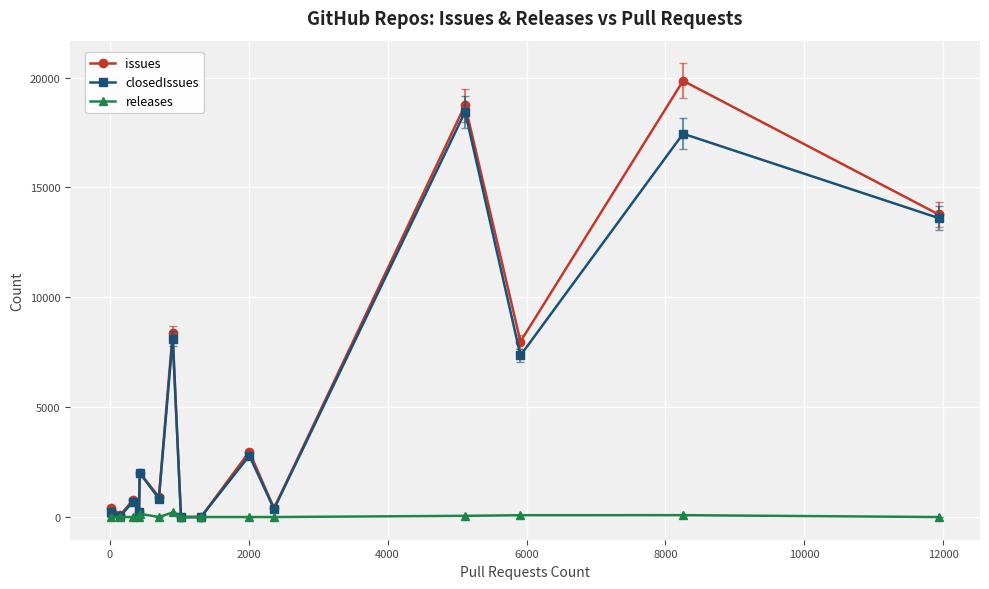

At how many categories does at least one series exceed 3922?

5